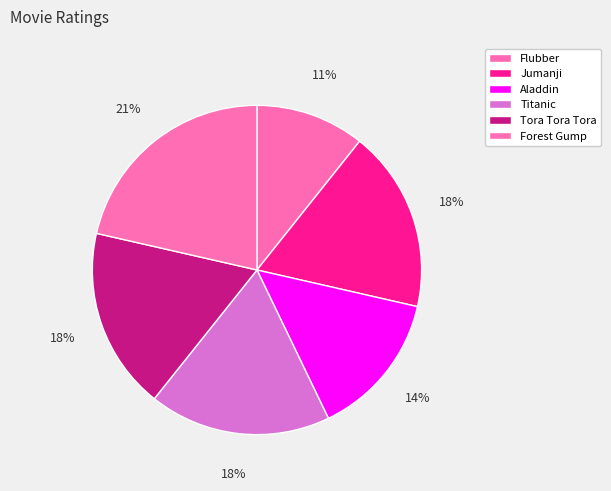

True or false: Jumanji accounts for 18% of the total.

True